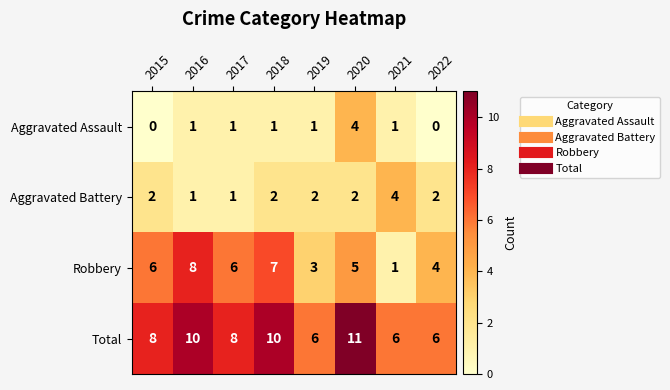

At which category is the sum across all series the highest?

2020